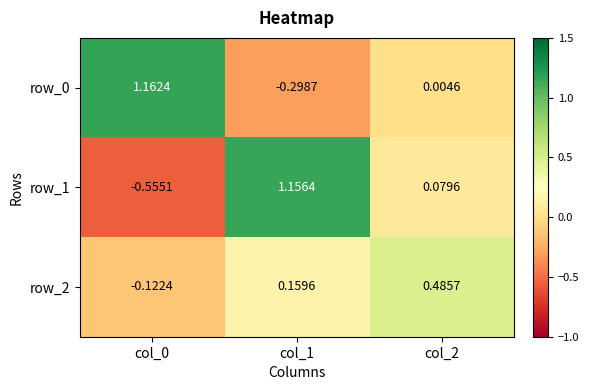

Is the value of row_2 at col_0 greater than the value of row_0 at col_1?

Yes